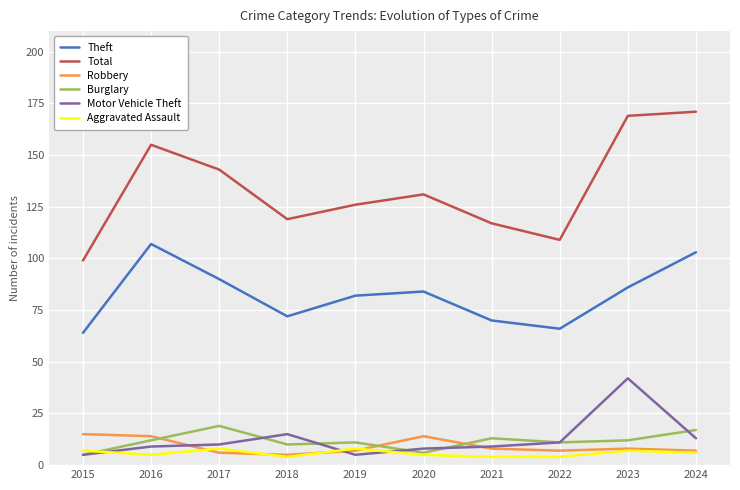

What is the total value across all series at 2017?

276